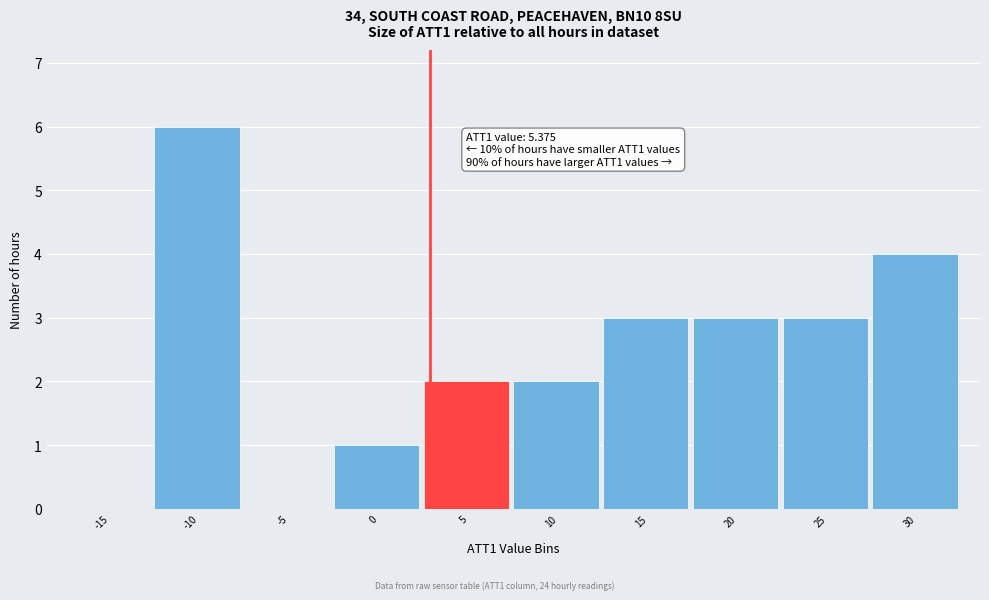

Reading right to left, extract all data points from this chart.

30=4	25=3	20=3	15=3	10=2	5=2	0=1	-5=0	-10=6	-15=0